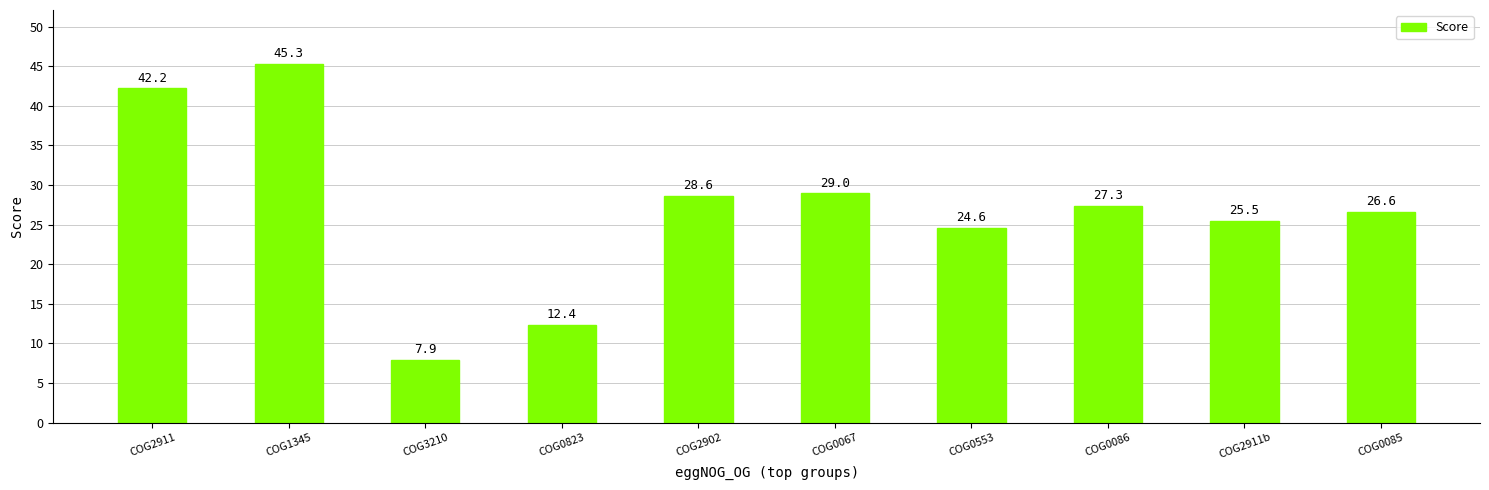

What is the average value?

26.9